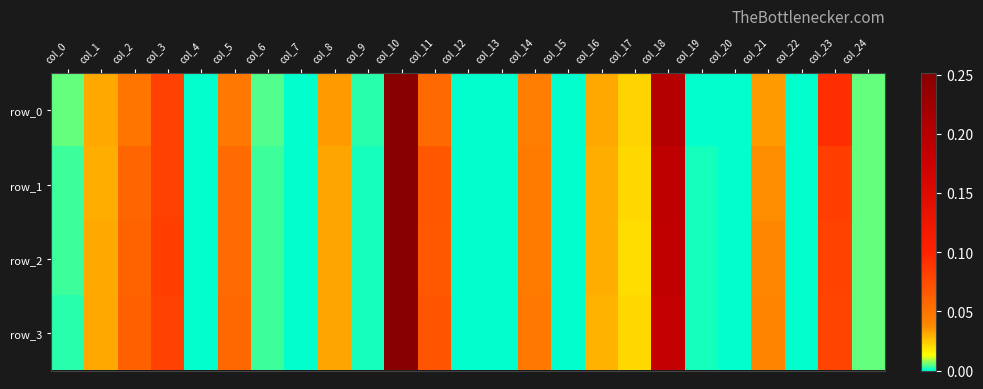

Where is row_0 nearest to the value 0?

col_7